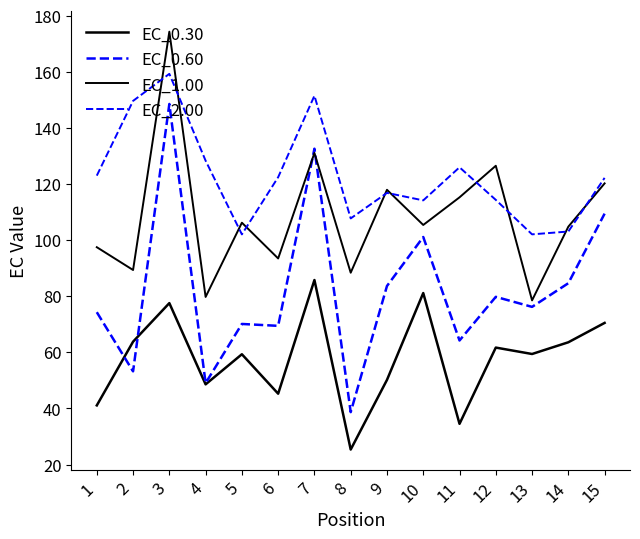

How many lines are shown in the chart?

4